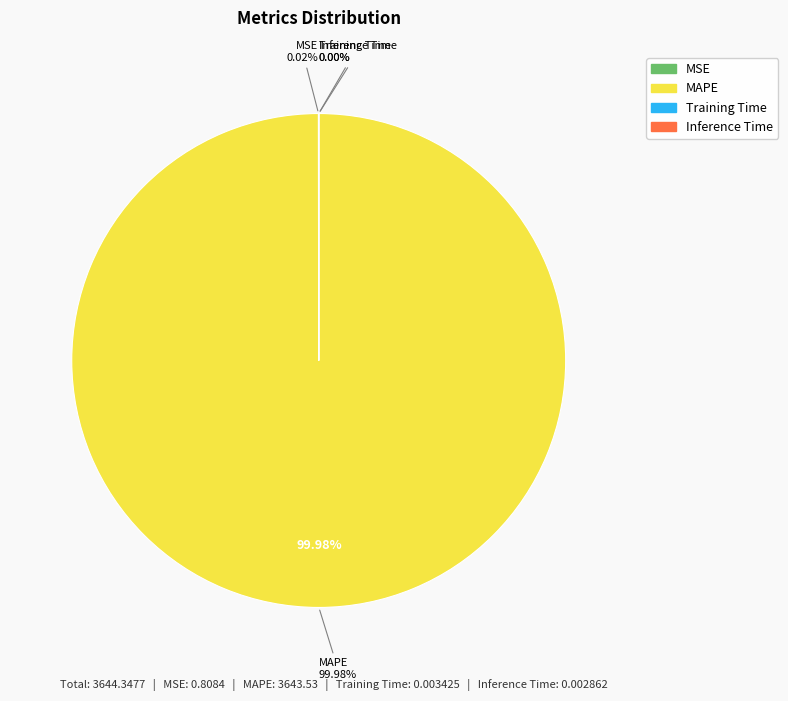

True or false: Training Time accounts for 1% of the total.

False